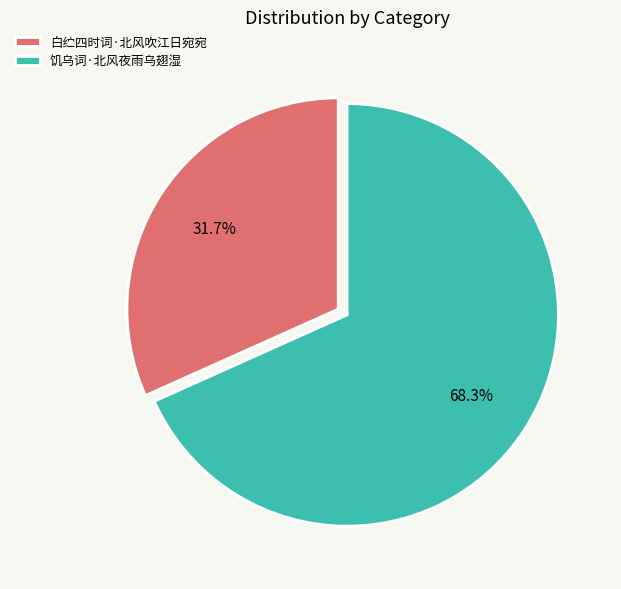

Rank the categories by value from highest to lowest.

饥乌词·北风夜雨乌翅湿, 白纻四时词·北风吹江日宛宛